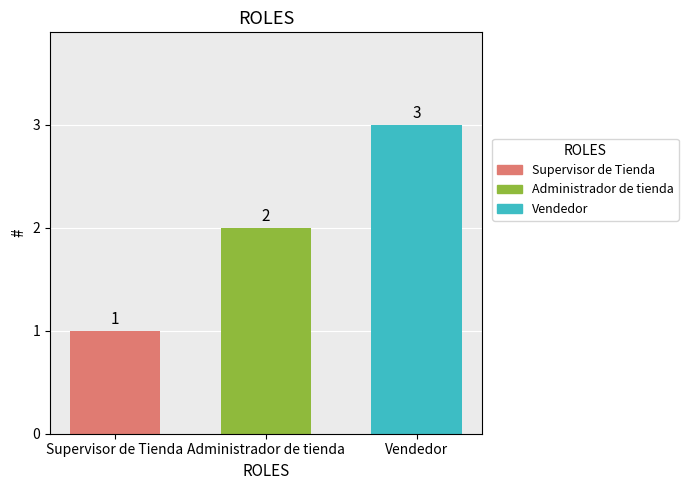

Rank the categories by value from highest to lowest.

Vendedor, Administrador de tienda, Supervisor de Tienda